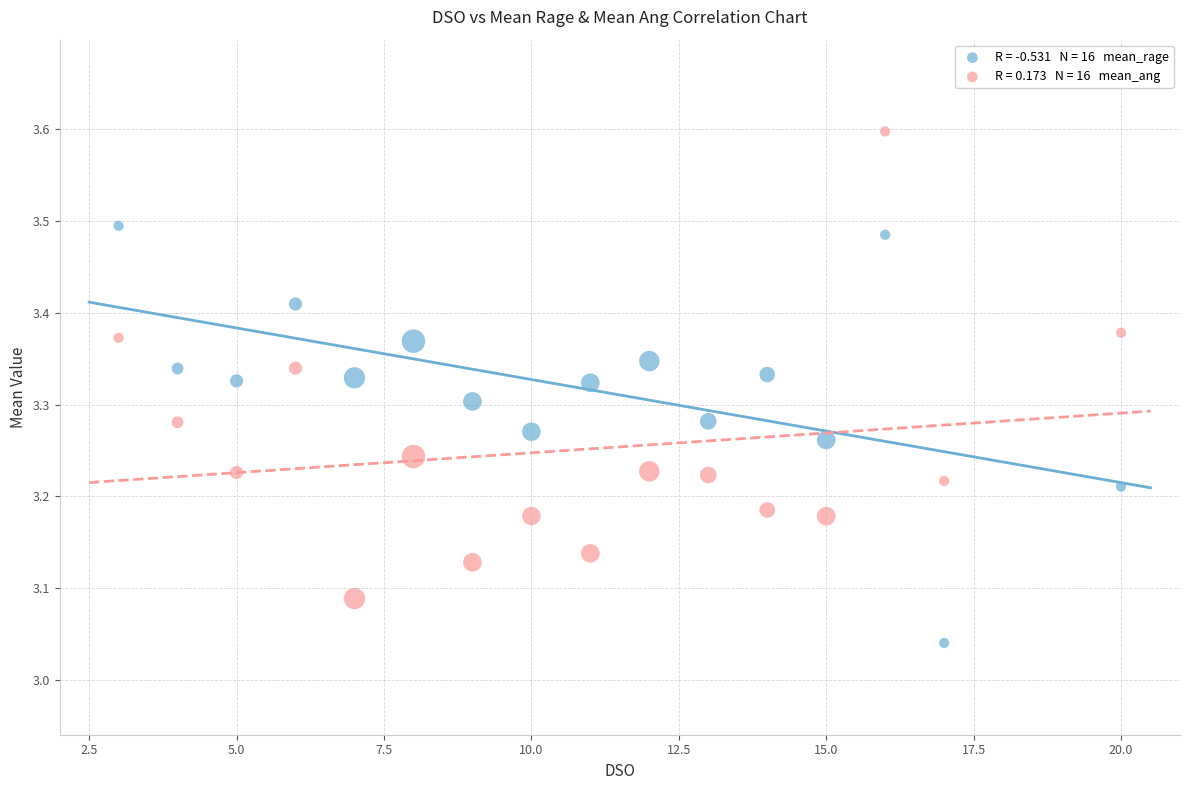

Across all data points, what is the range of Y values (max minus min)?

0.6